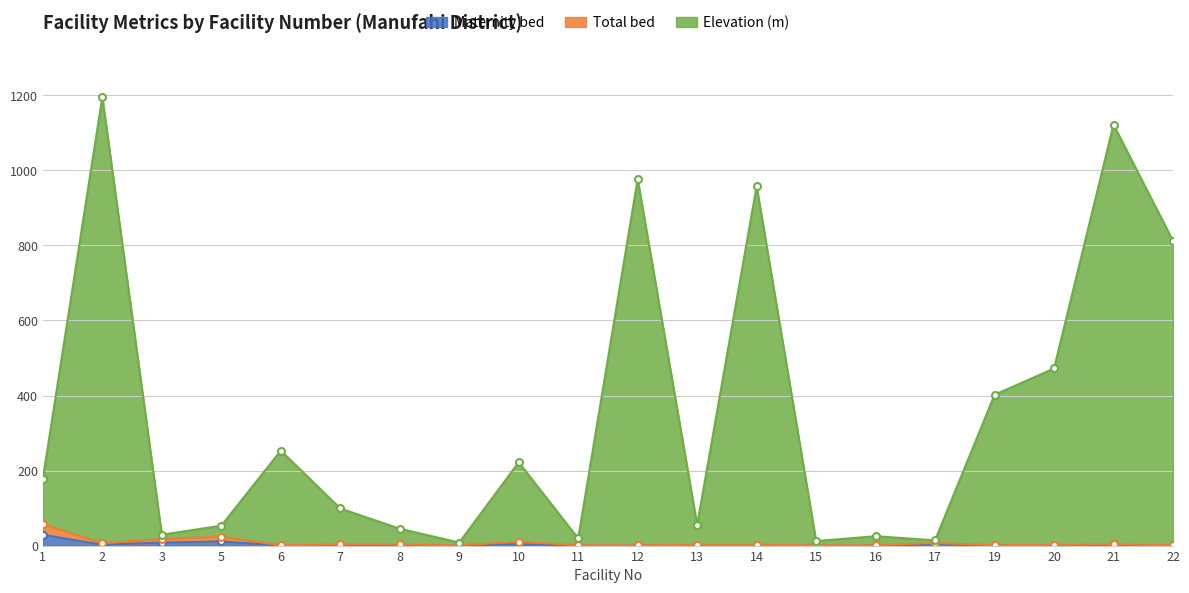

True or false: Elevation (m) and Maternity bed intersect in this chart.

False